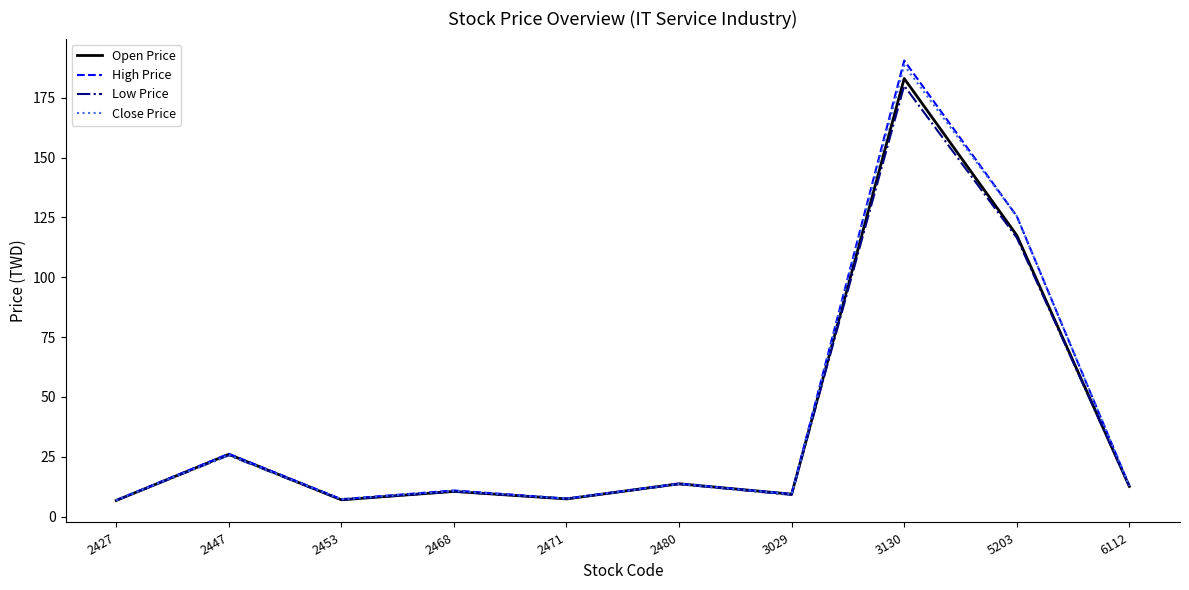

What is the minimum value shown in the chart?

6.7